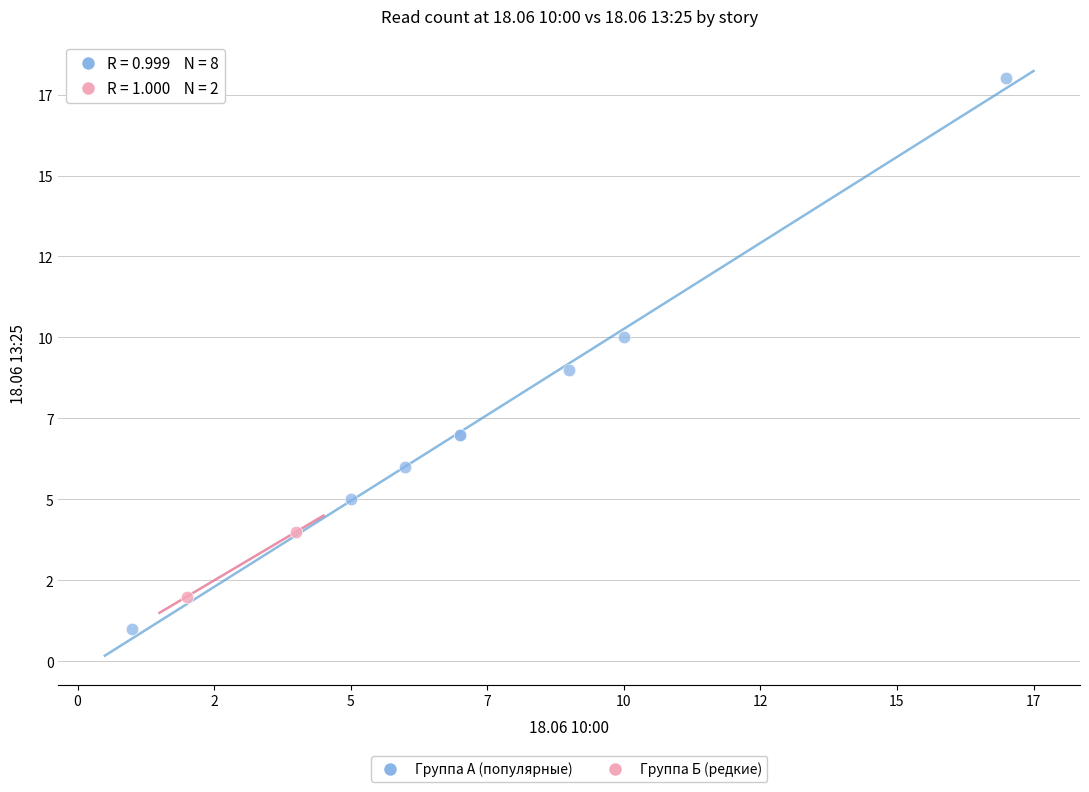

Which series contains the lowest Y value?

Группа А (популярные)